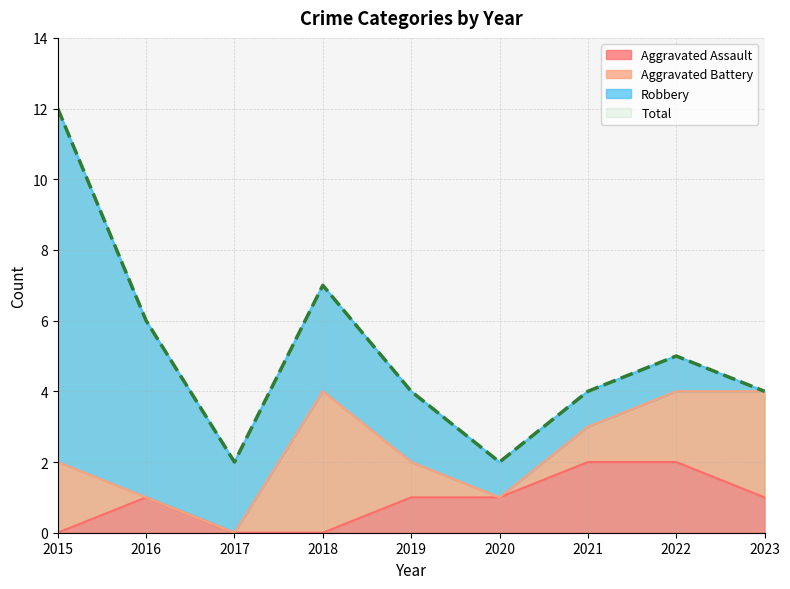

Which series has the largest total across all categories?

Total